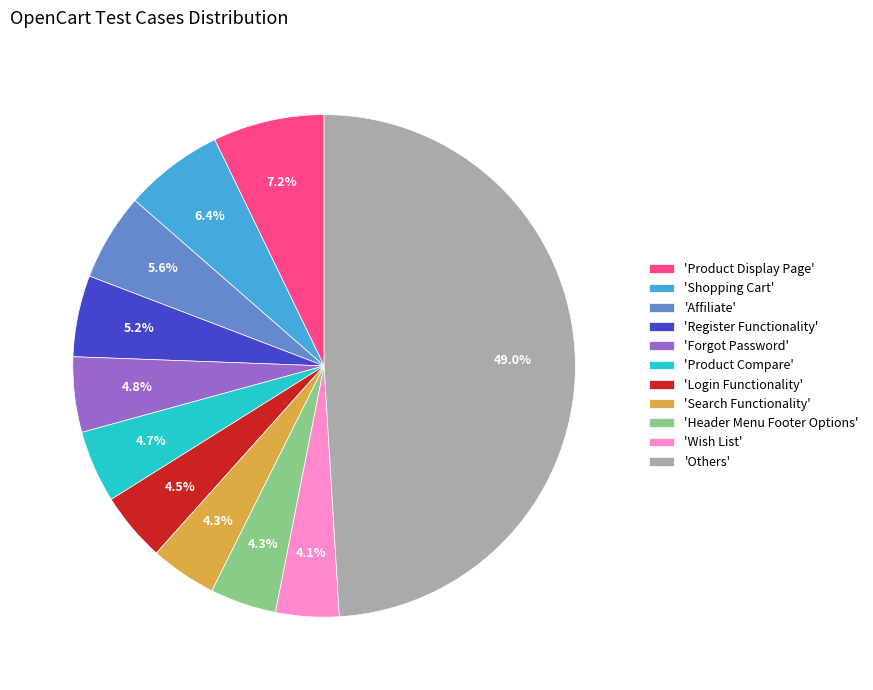

What is the largest slice in the pie chart?

'Others'